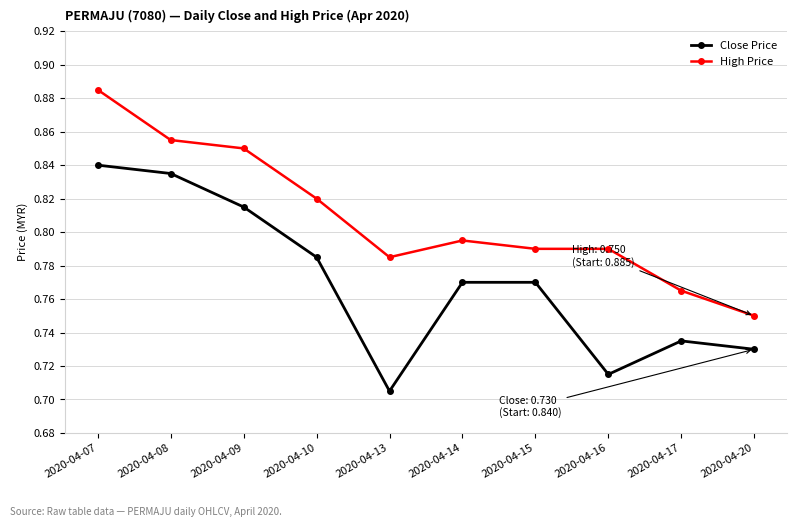

Where is the first local minimum for High Price?

2020-04-13